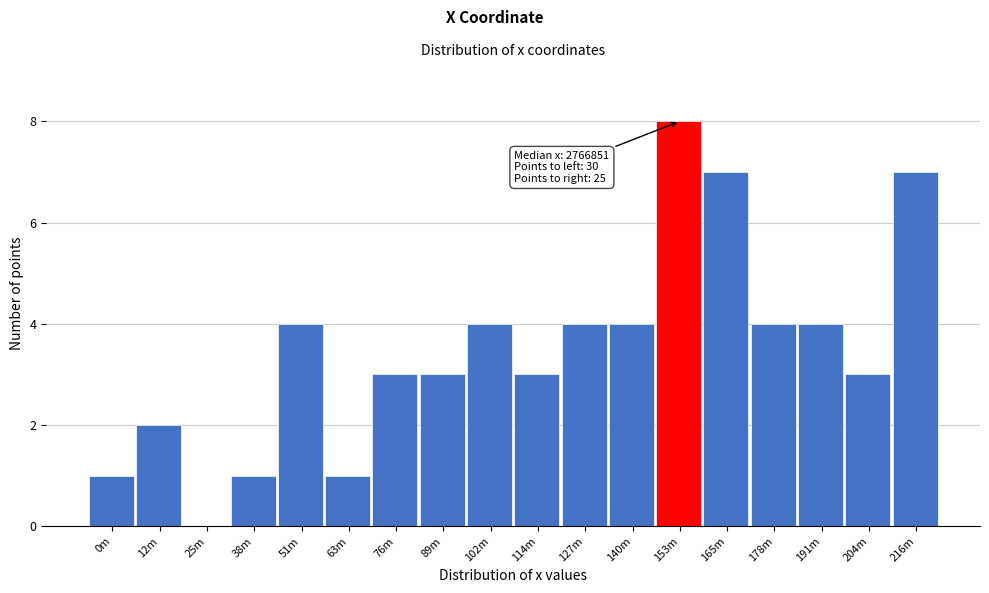

Reading left to right, list all the values displayed in this chart.

0m=1	12m=2	25m=0	38m=1	51m=4	63m=1	76m=3	89m=3	102m=4	114m=3	127m=4	140m=4	153m=8	165m=7	178m=4	191m=4	204m=3	216m=7